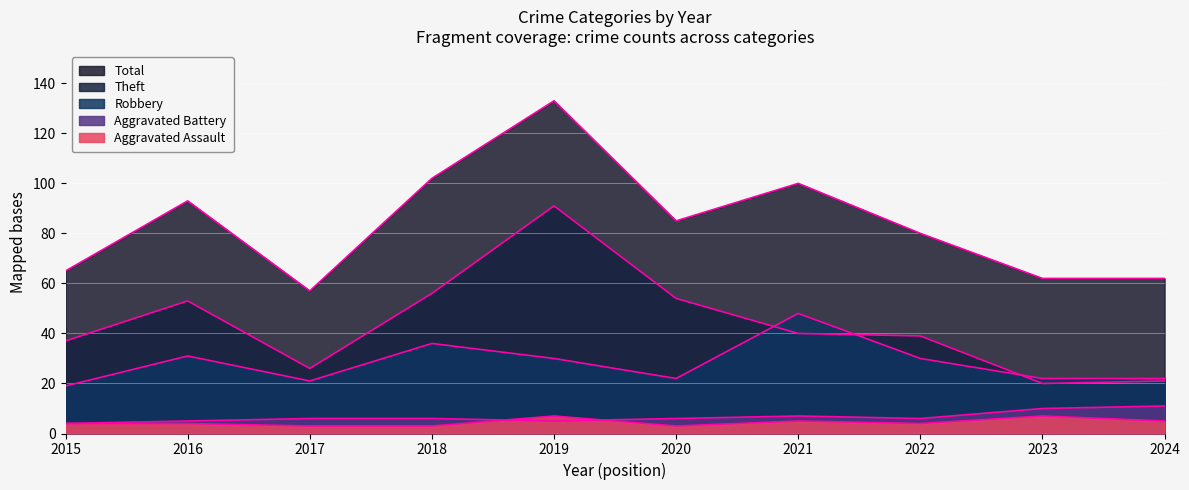

How many values in the Theft series are below 40?

5